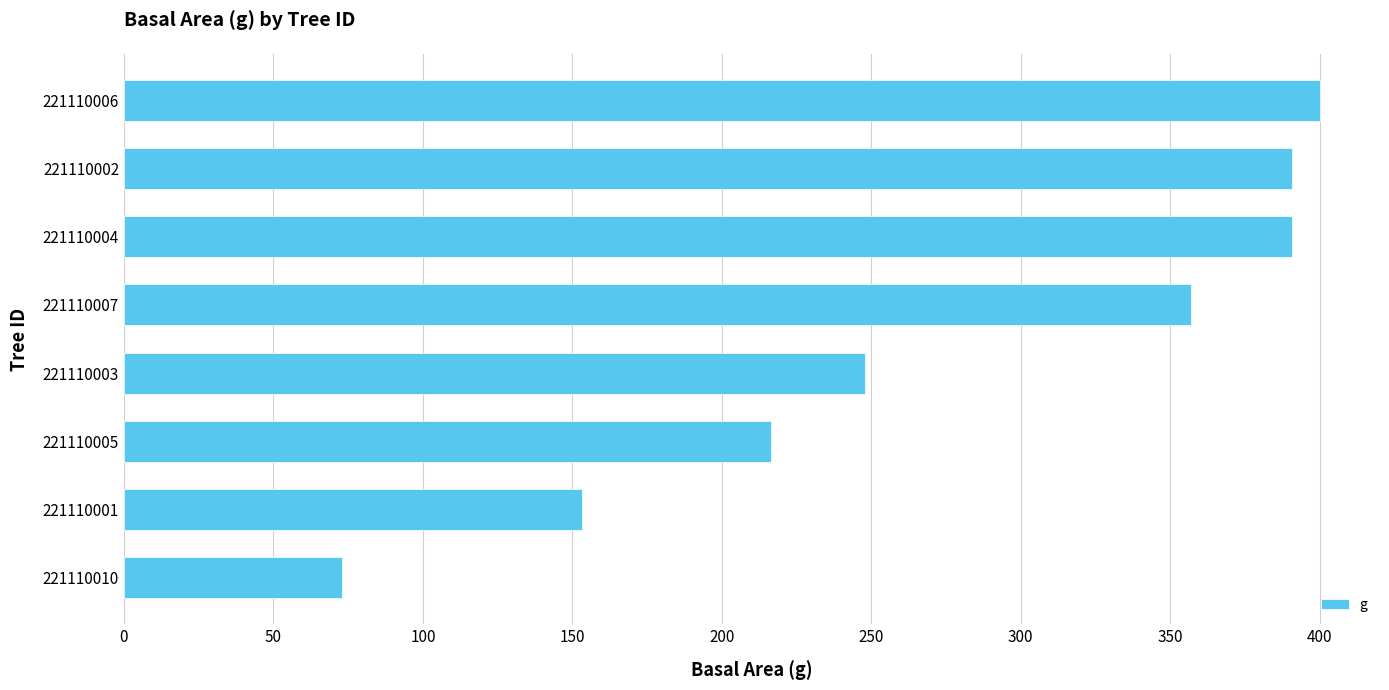

The chart shows a value of 390.9 at 221110002. True or false?

True